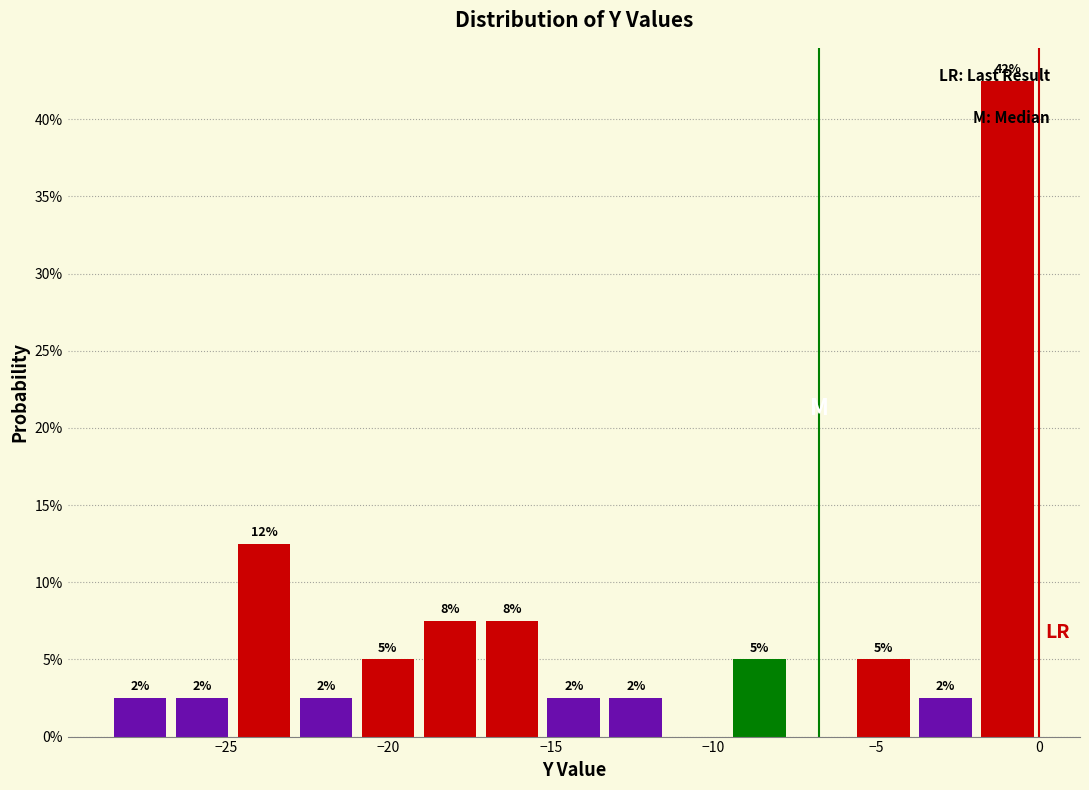

Read against the x-axis, roughly where is the centre of the tallest bar?

-1.0